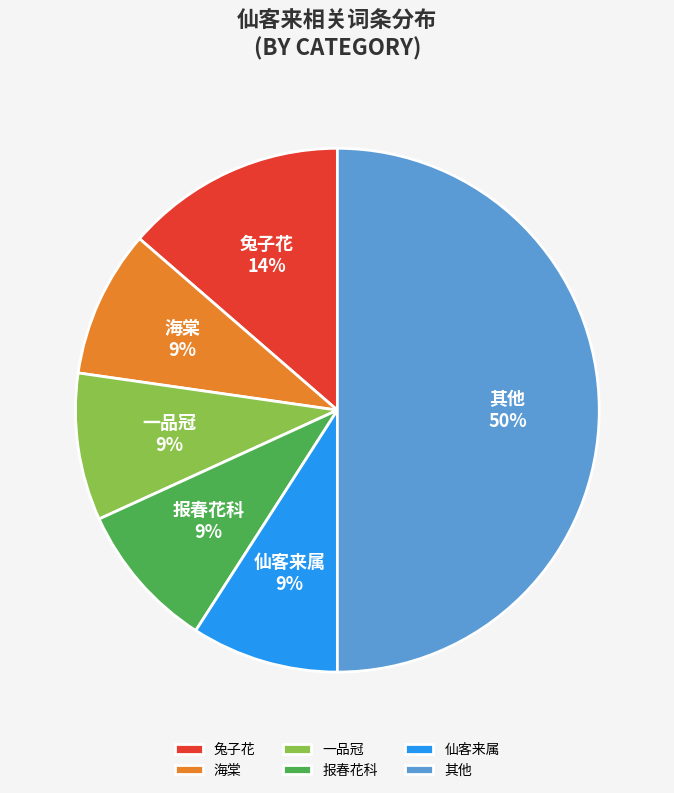

Which category has the biggest portion of the pie?

其他